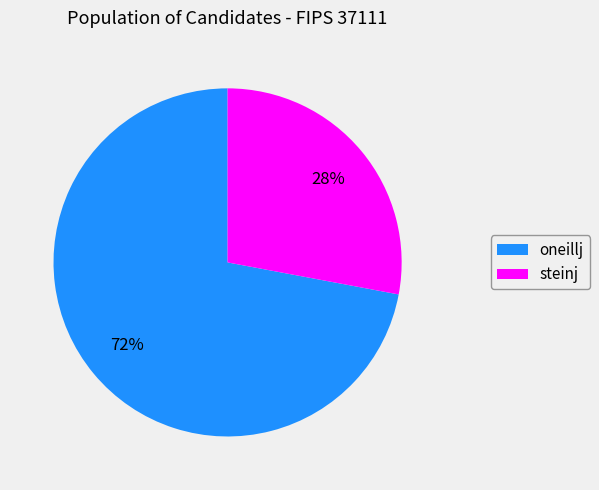

How many slices are in this pie chart?

2